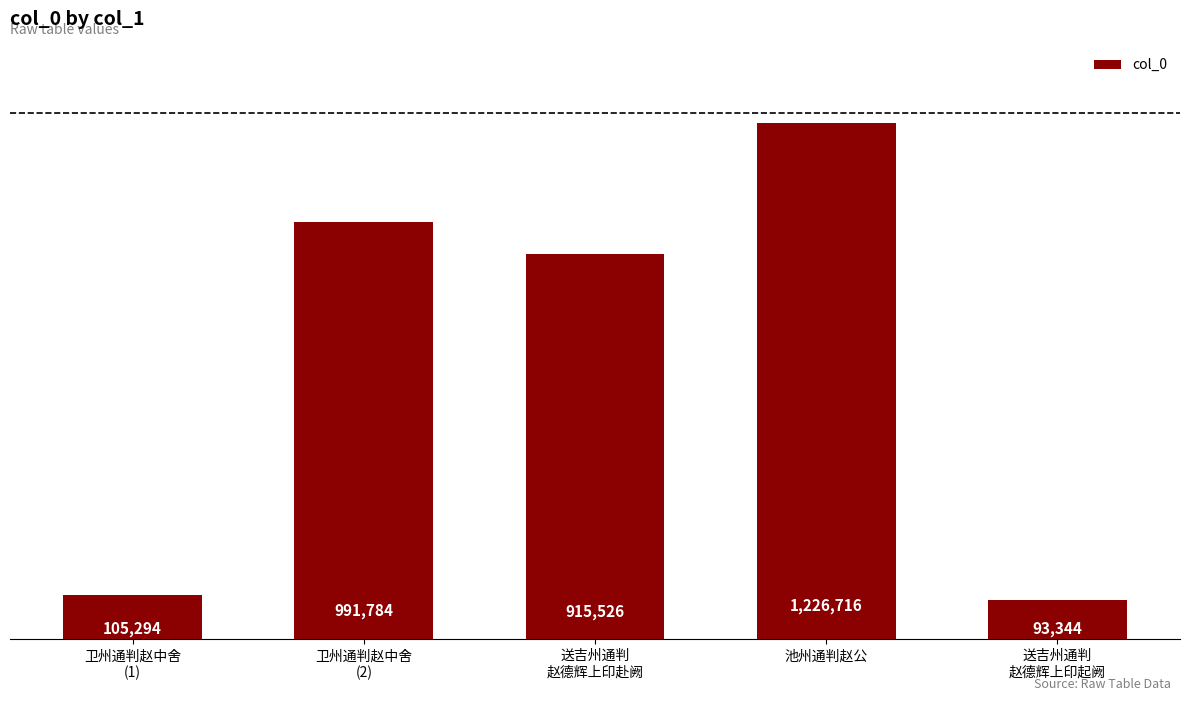

Are the bars horizontal?

No